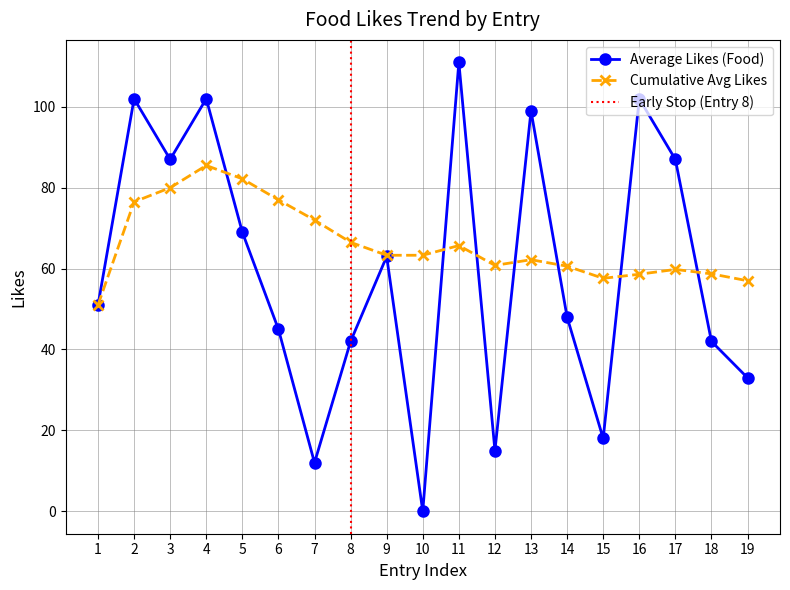

Rank the series by their average value, from lowest to highest.

Average Likes (Food), Cumulative Avg Likes